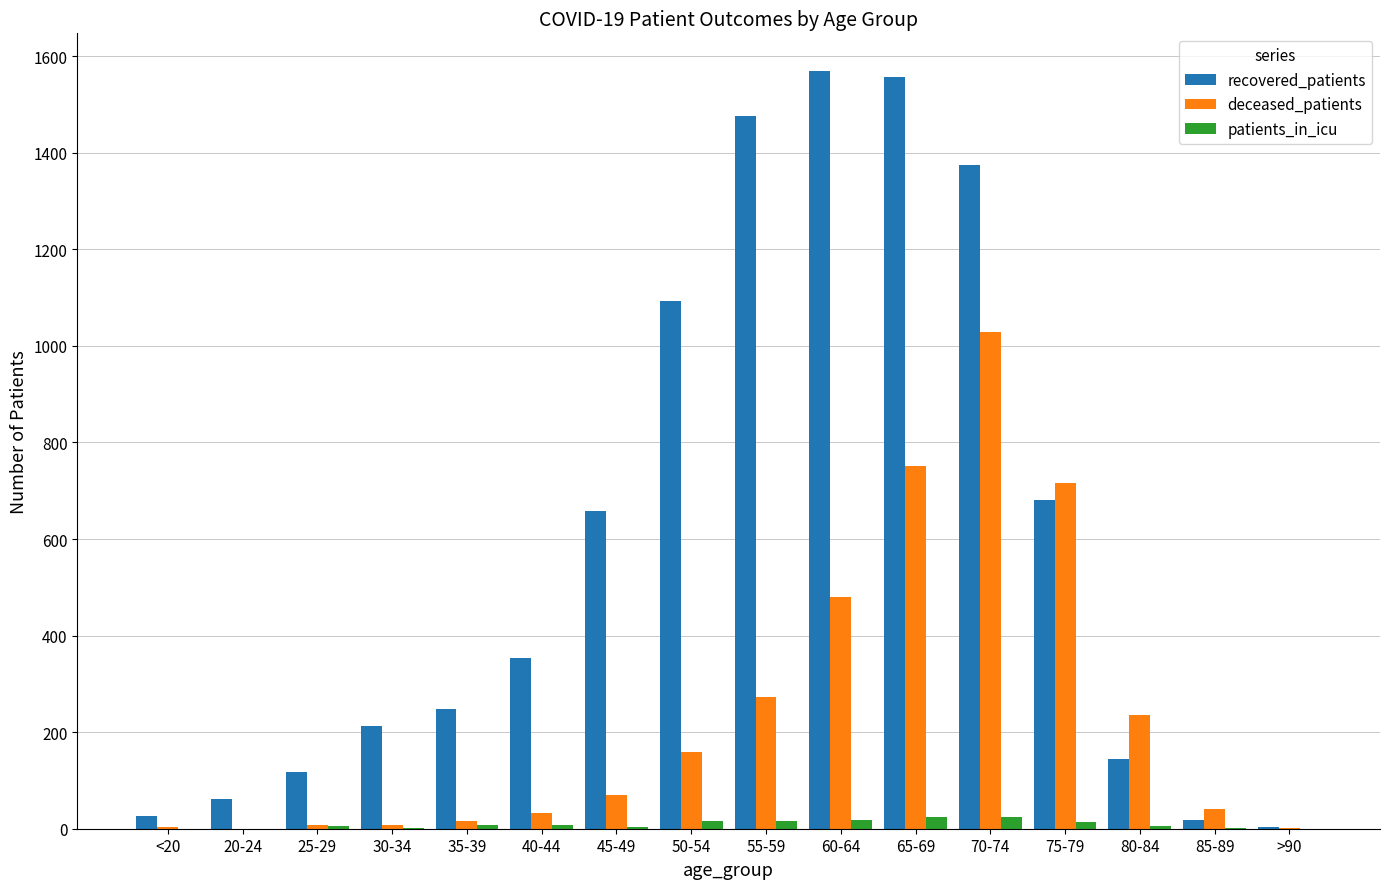

Is the value of recovered_patients at 65-69 greater than the value of deceased_patients at 40-44?

Yes